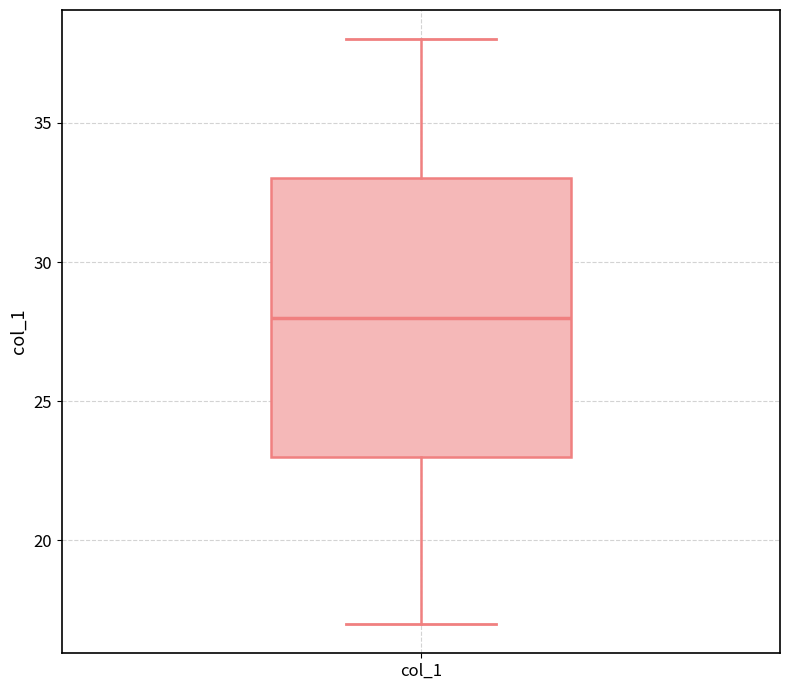

Where does the median line of the box for col_1 sit on the y-axis? The values are not printed on the chart, so give them approximately, as read against the axis.

28